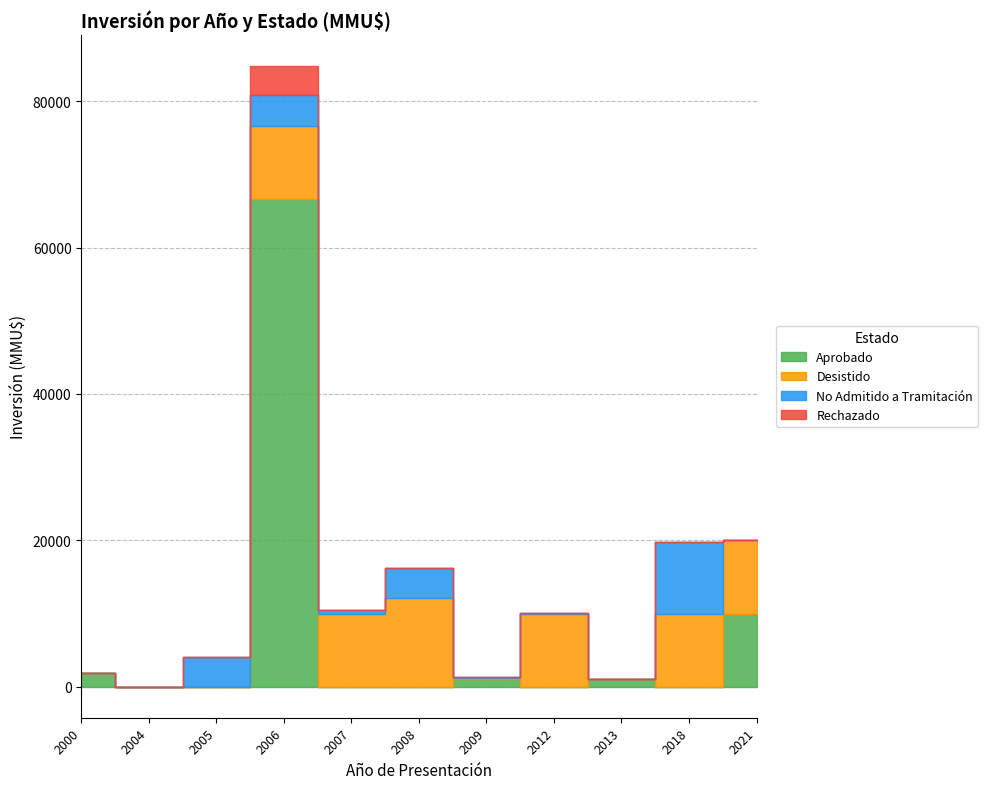

True or false: No Admitido a Tramitación has more than 0 points higher than both neighbors.

True